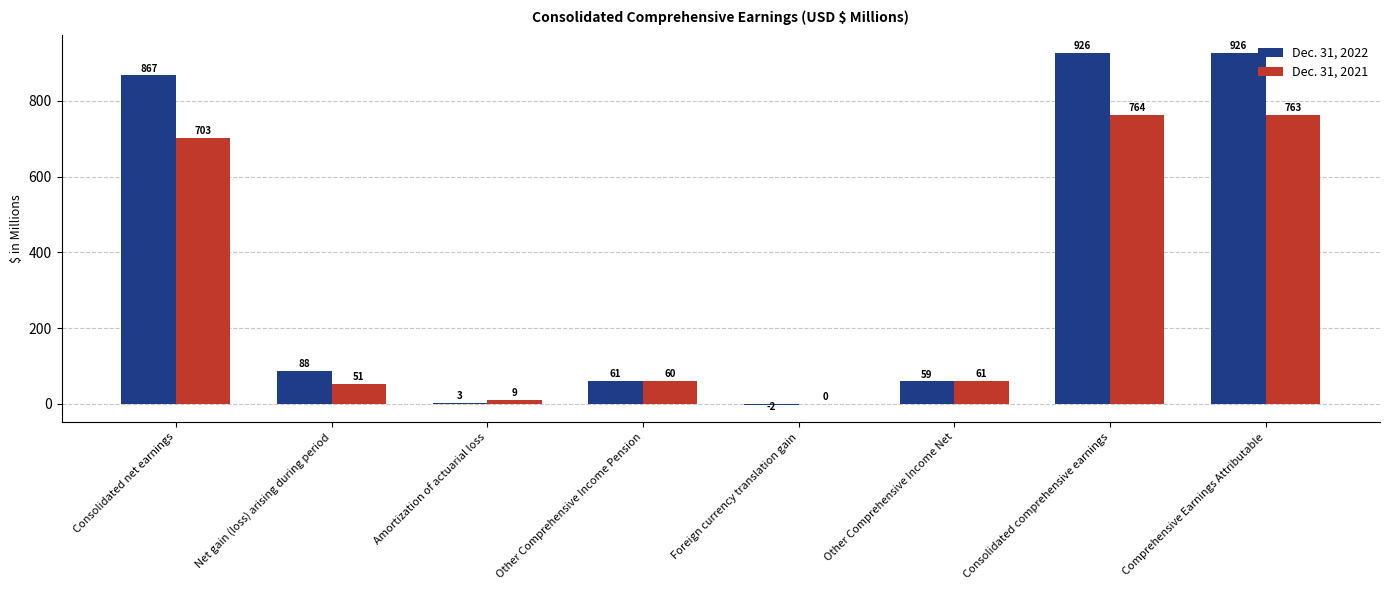

The Dec. 31, 2021 series shows 28.2 at Other Comprehensive Income Net. True or false?

False